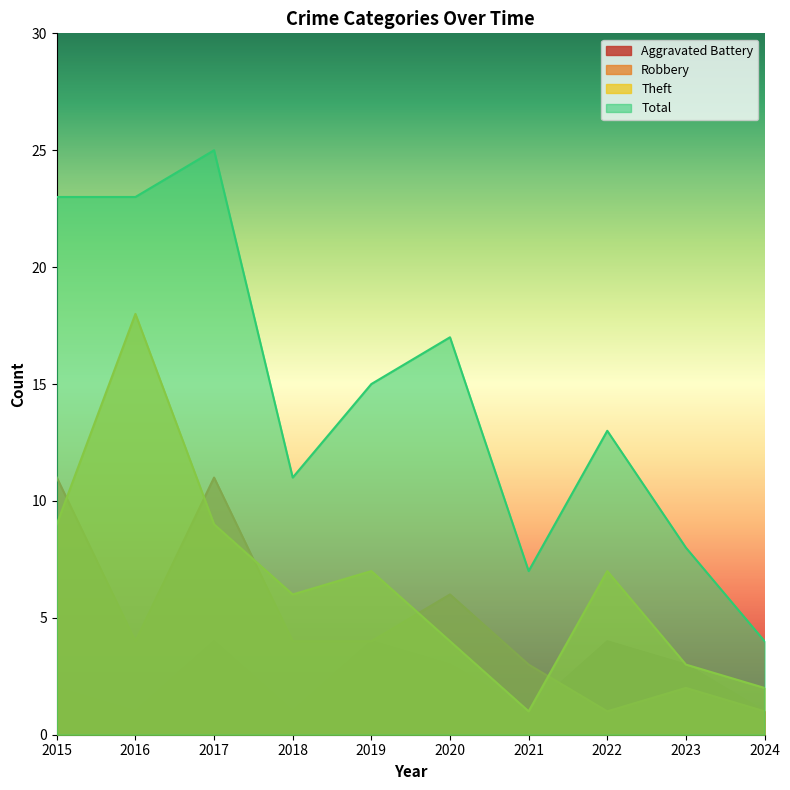

How many data points in Theft are less than 7?

5